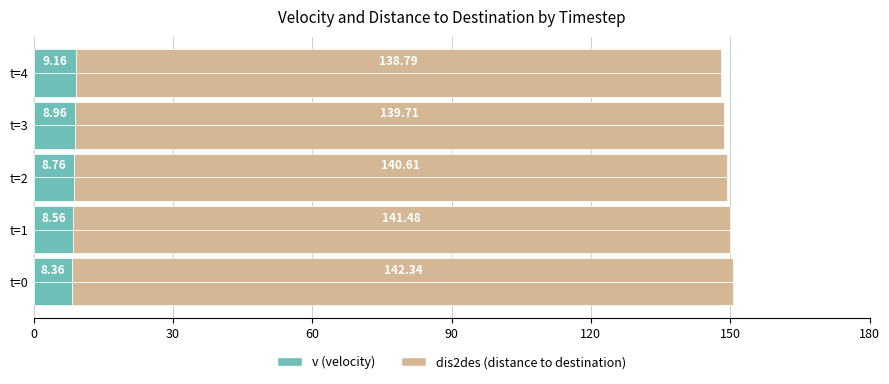

How many series are shown in this chart?

2